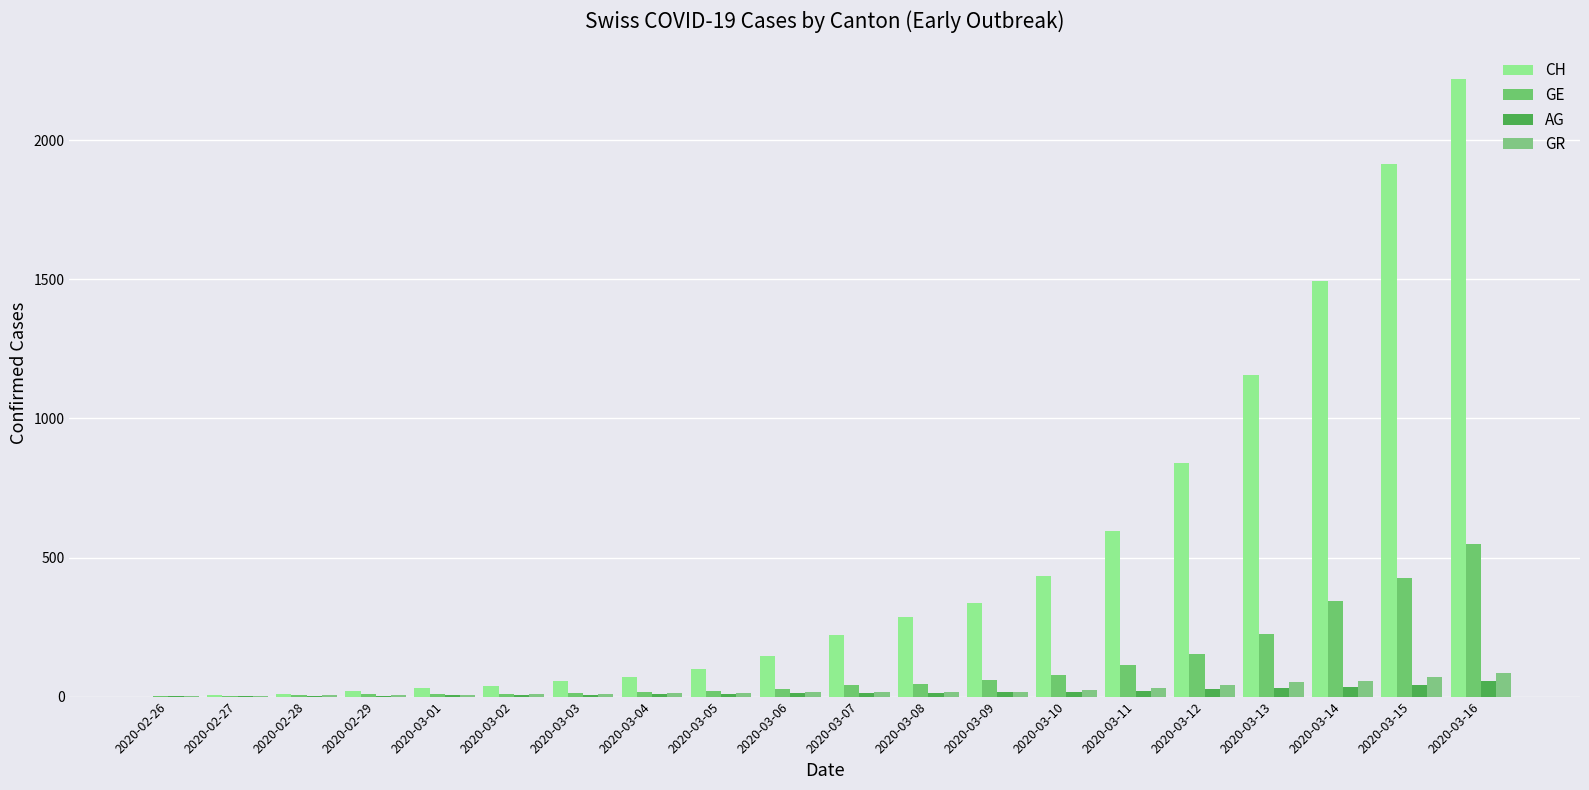

Is it true that GR equals 3 at 2020-03-02?

False